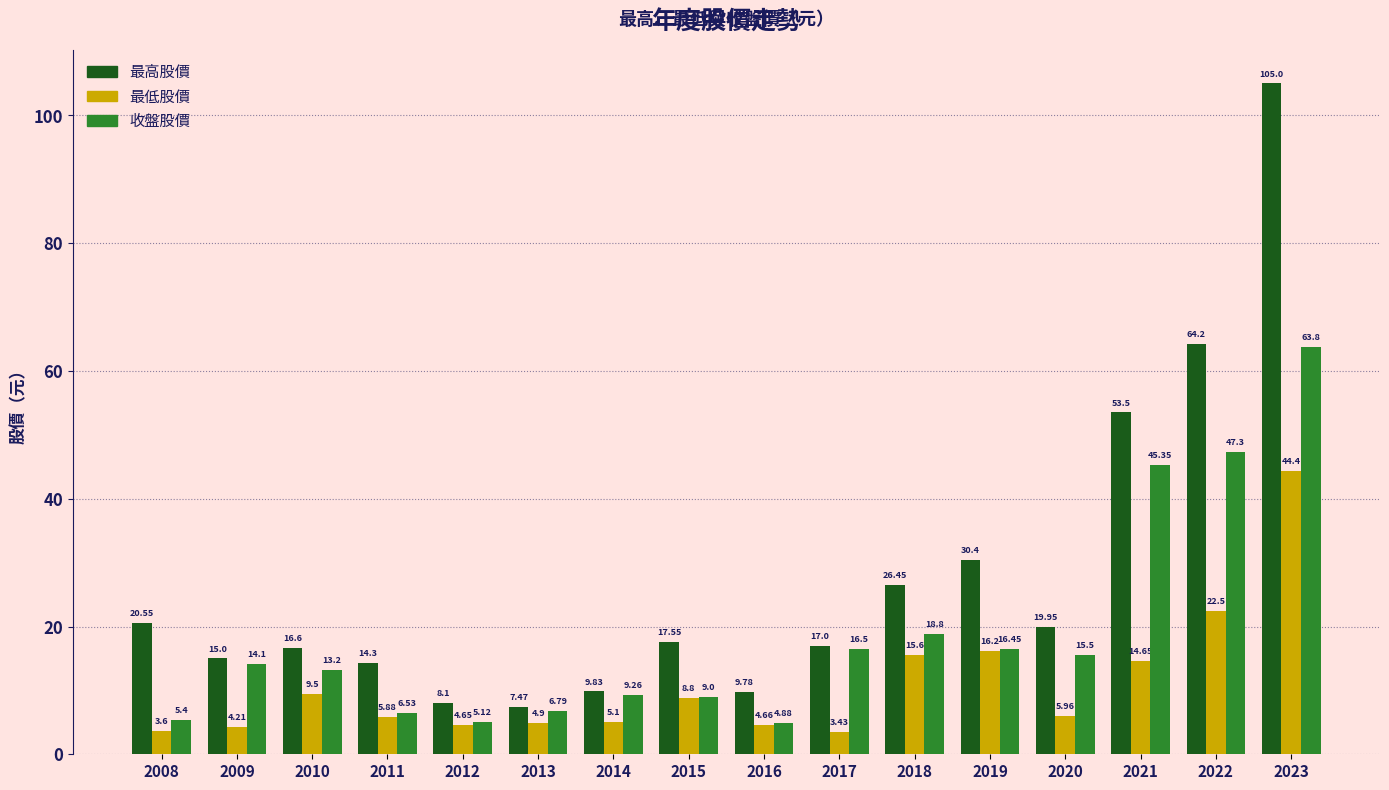

The 最低股價 series shows 3.2 at 2010. True or false?

False